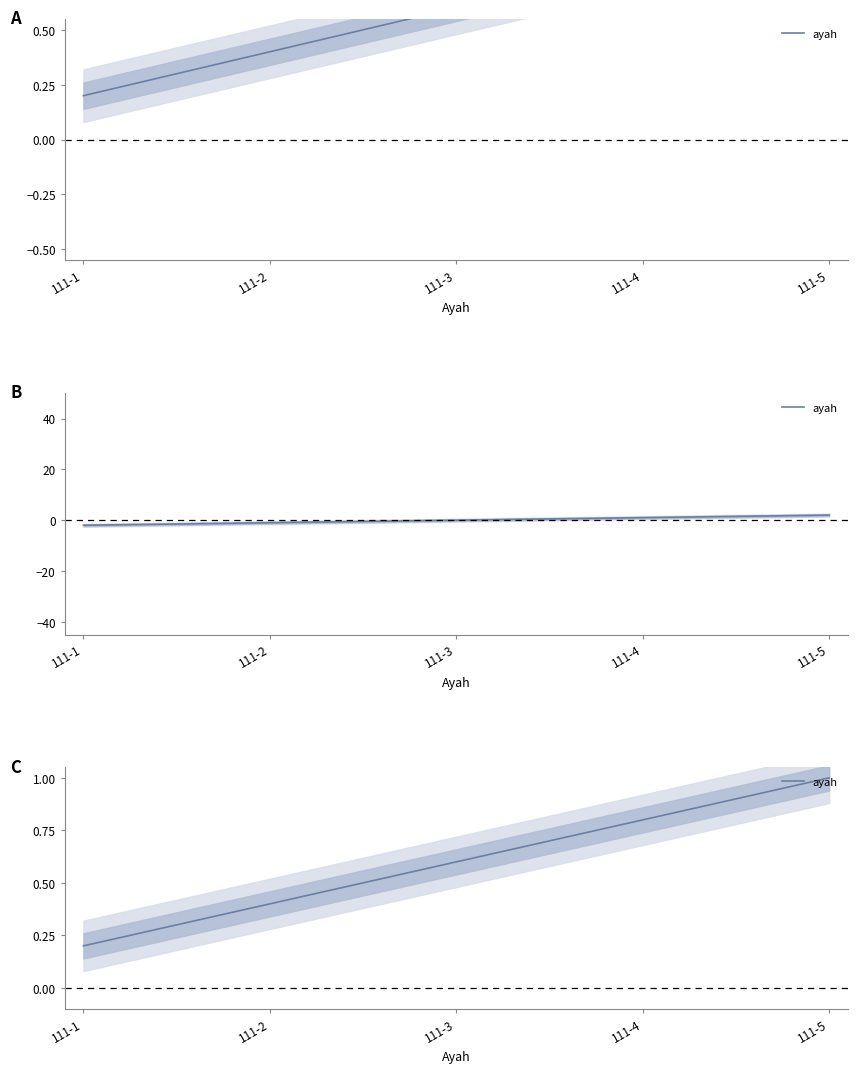

The value at 111-5 is 1.0. True or false?

True